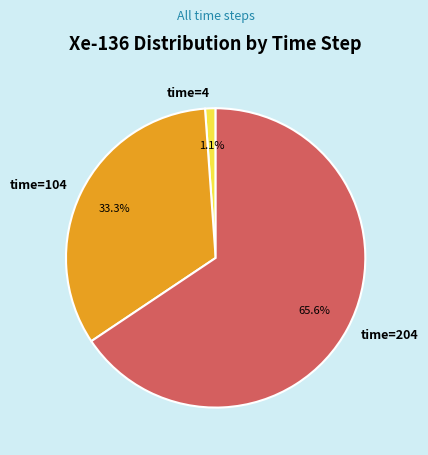

Which category has the smallest portion of the pie?

time=4